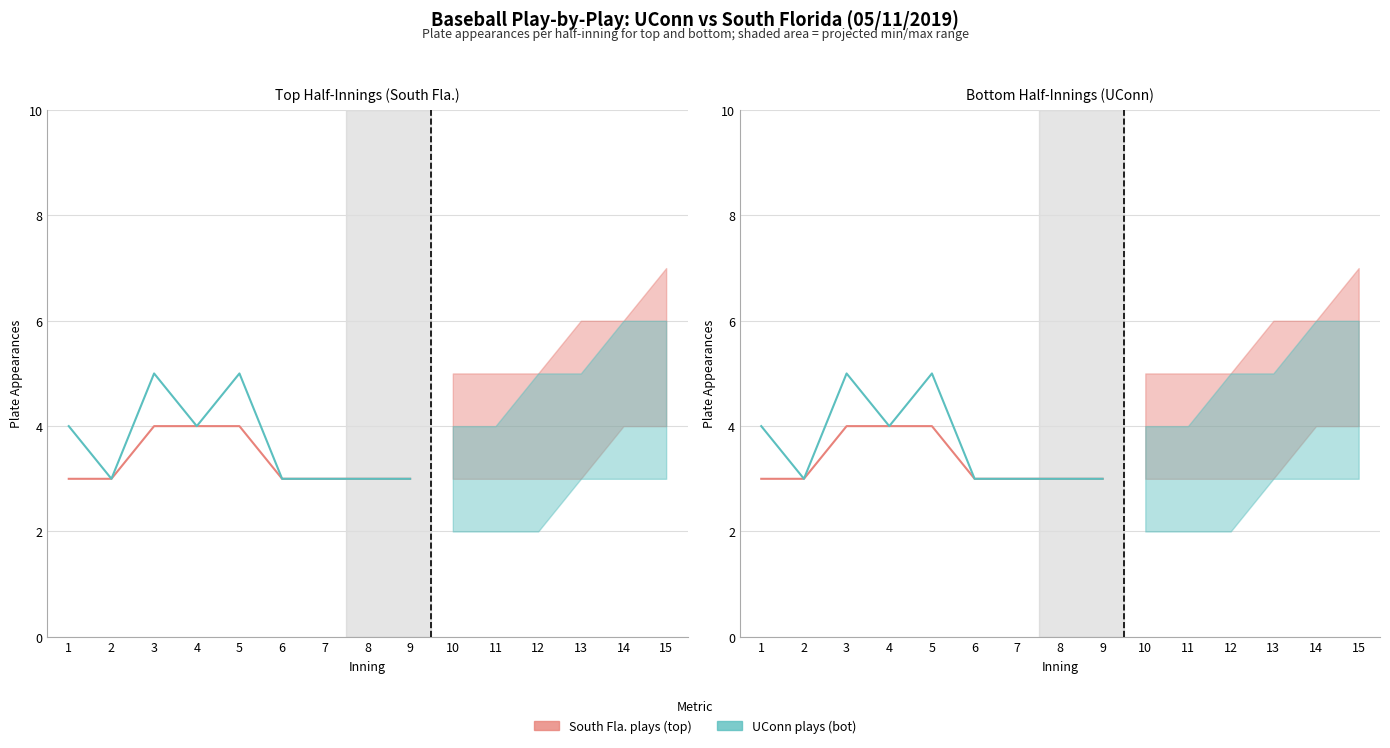

Reading left to right, transcribe all the data shown in this chart.

South Fla. plays (top): 3	3	4	4	4	3	3	3	3
UConn plays (bot): 4	3	5	4	5	3	3	3	3